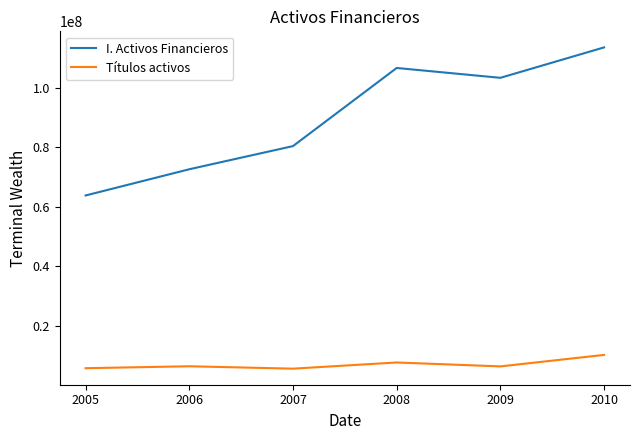

True or false: Títulos activos and I. Activos Financieros cross at least once.

False